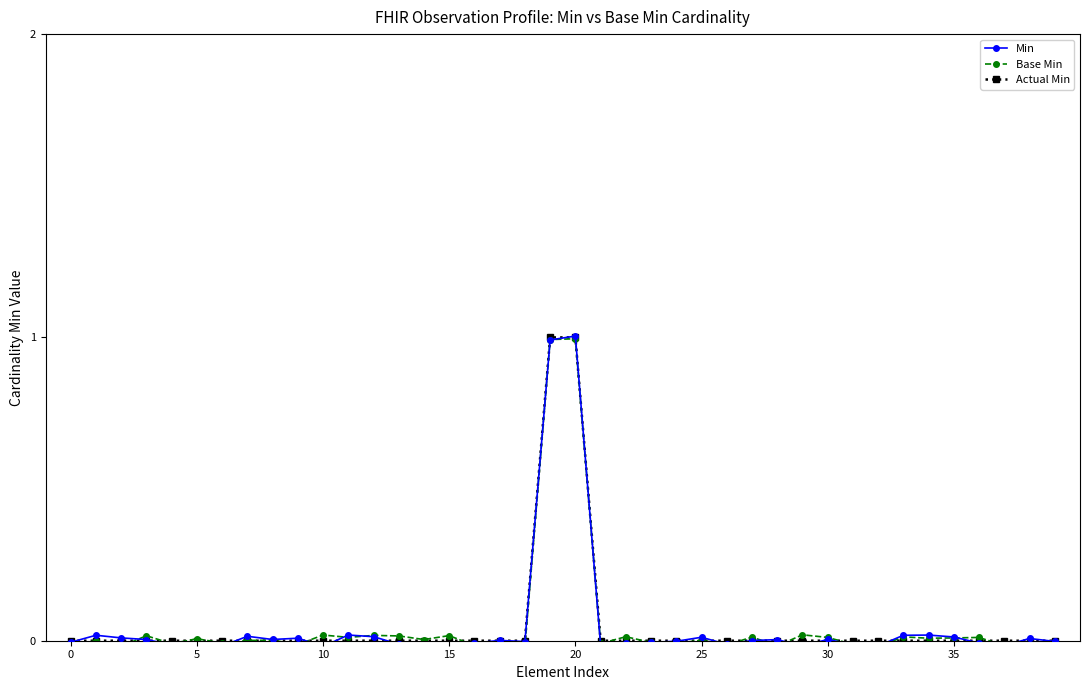

How many lines are shown in the chart?

3